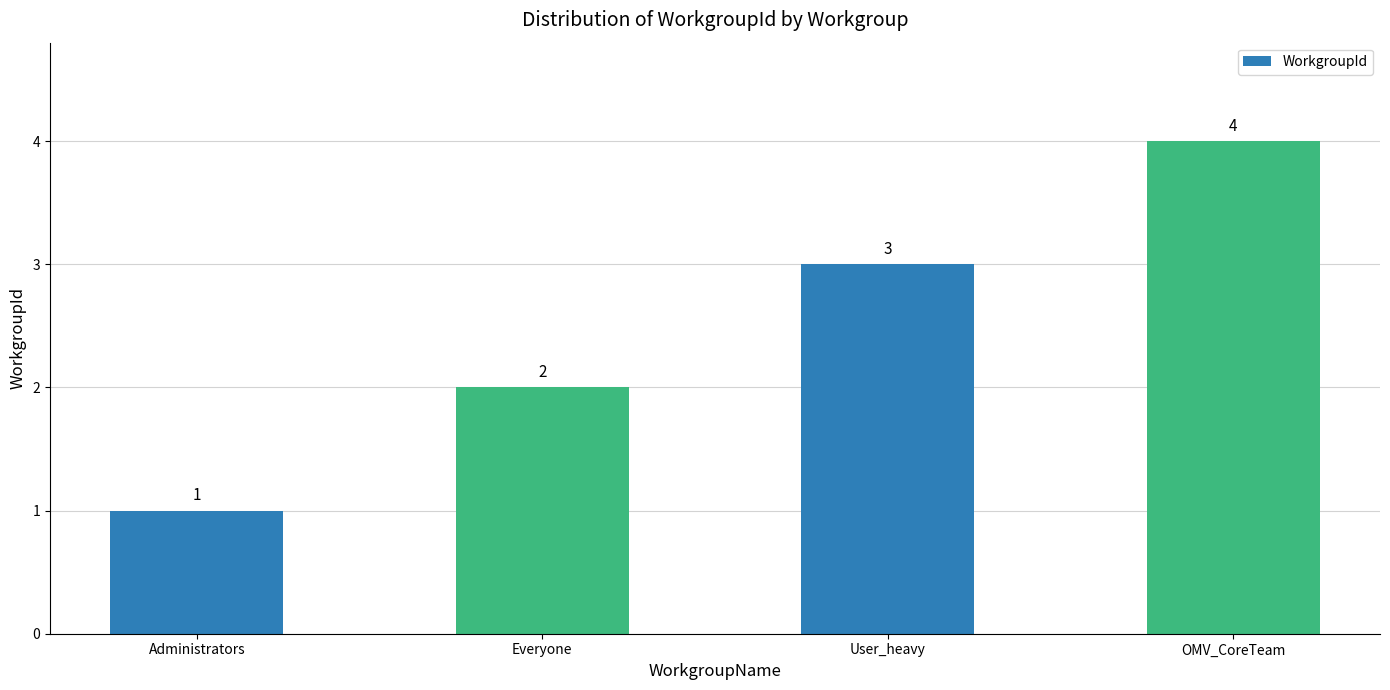

Where is the data nearest to the value 2?

Everyone